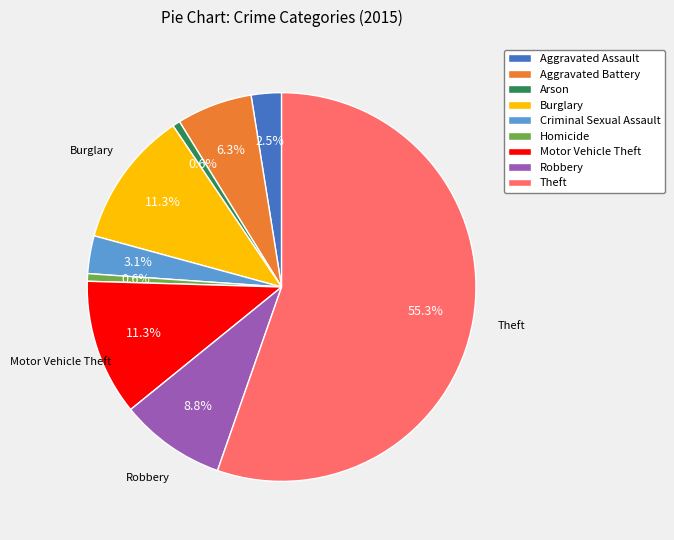

True or false: Robbery accounts for 9% of the total.

True